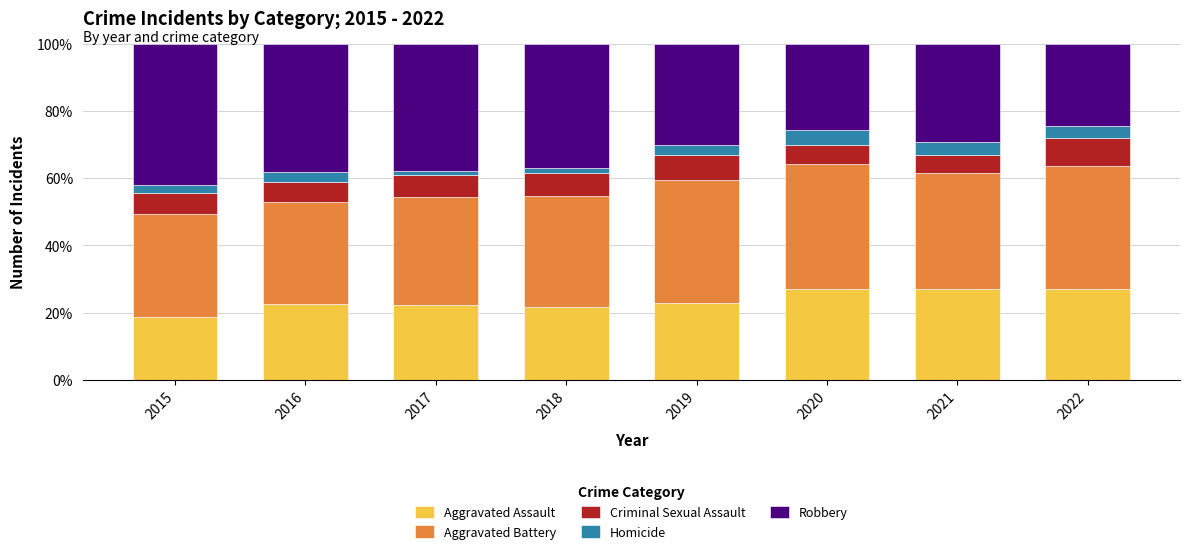

What is the lowest value of the Aggravated Assault series?

18.8